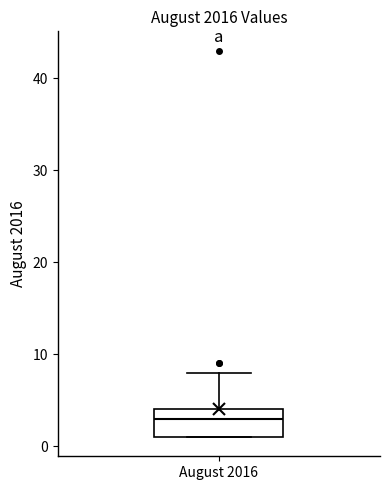

Where does the upper whisker of the box for August 2016 end on the y-axis? The values are not printed on the chart, so give them approximately, as read against the axis.

8